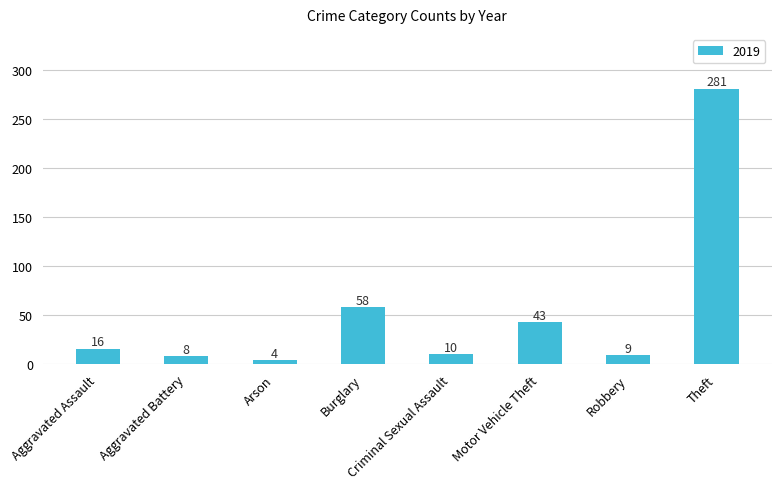

What is the label of the 2nd bar from the left?

Aggravated Battery